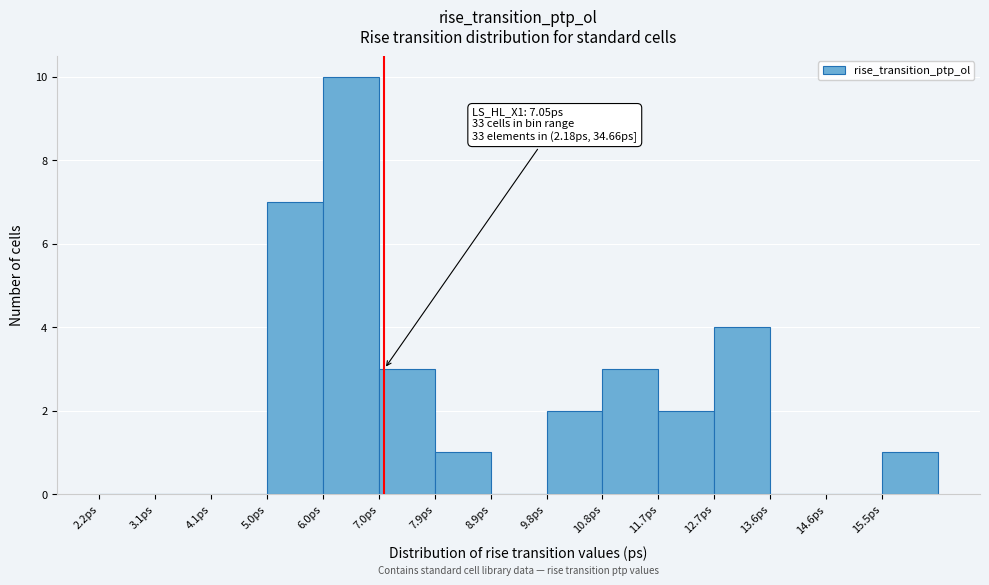

Which range on the x-axis has the tallest bar?

6.0 to 7.0